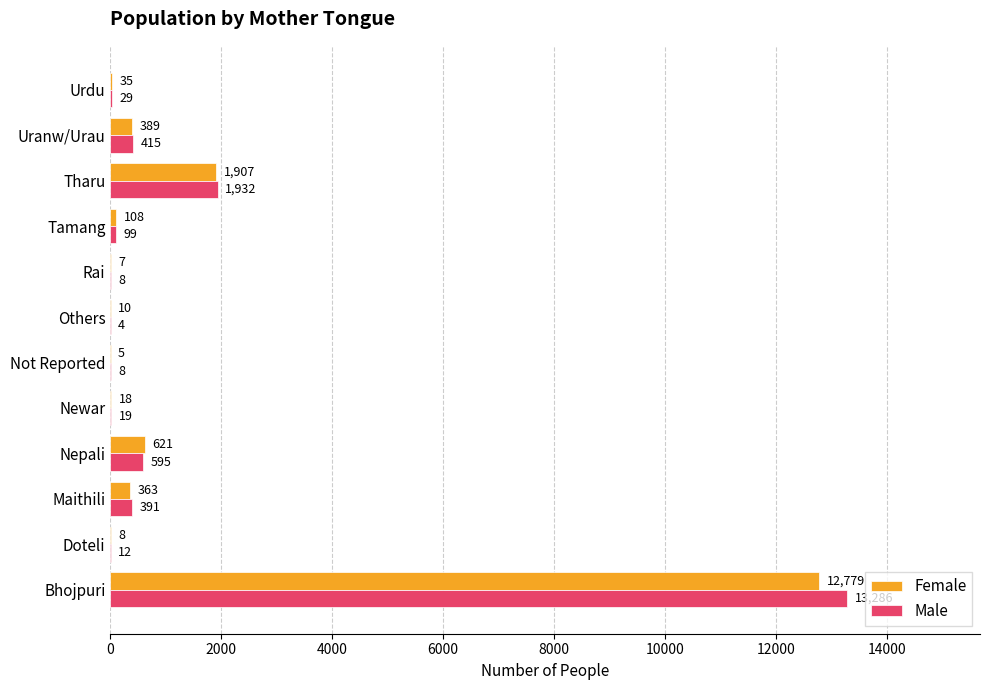

At which category is the sum across all series the highest?

Bhojpuri